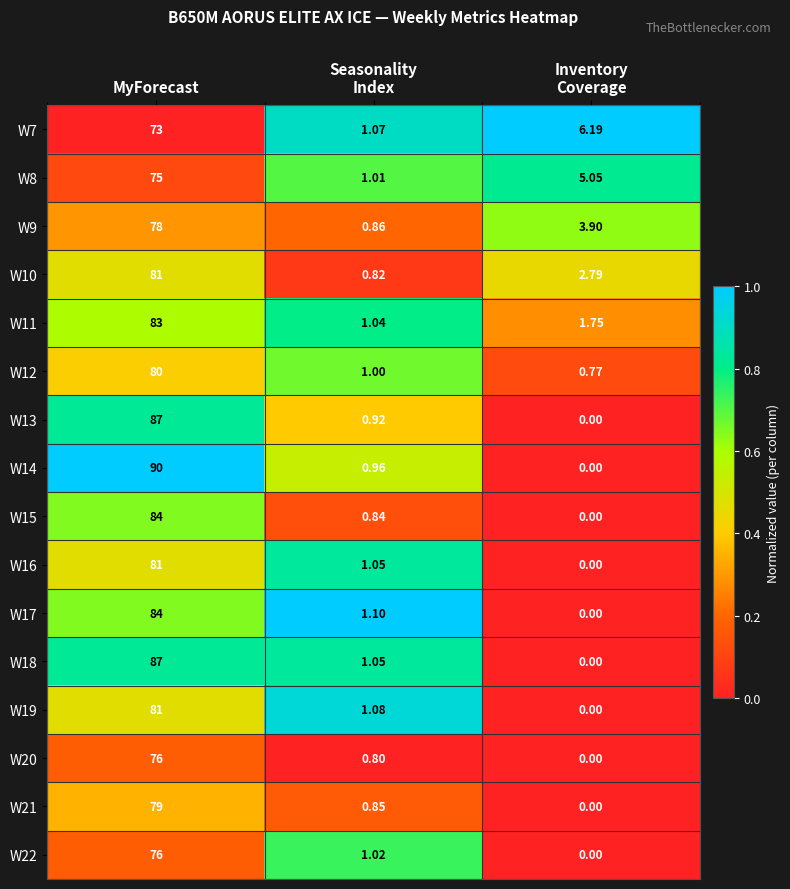

At which category is the sum across all series the highest?

MyForecast